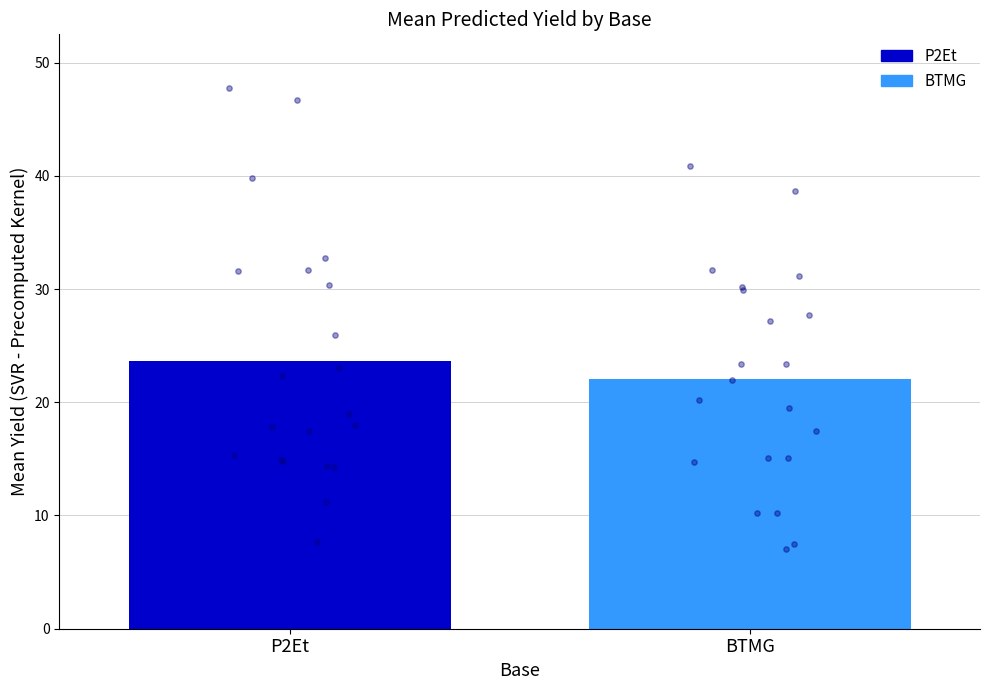

What are all the series names shown in the legend?

P2Et, BTMG